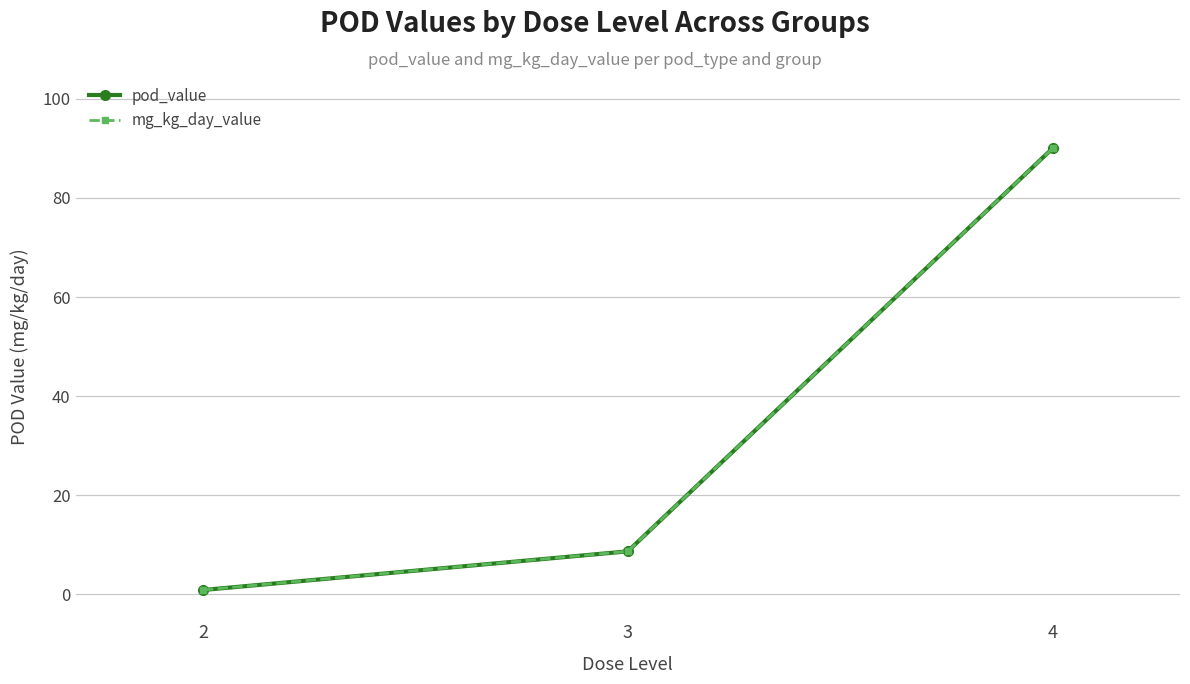

Does the chart have visible grid lines?

Yes